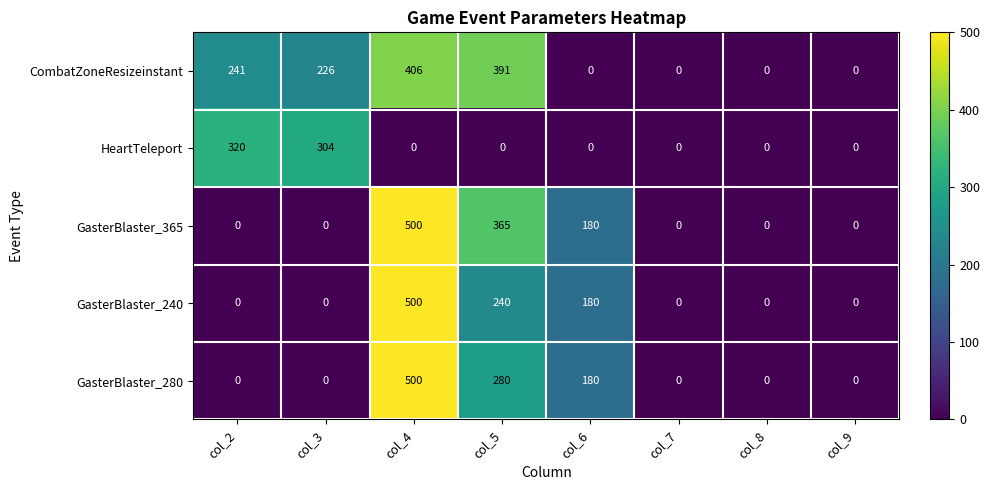

True or false: GasterBlaster_280 has a value of 0 at col_8.

True